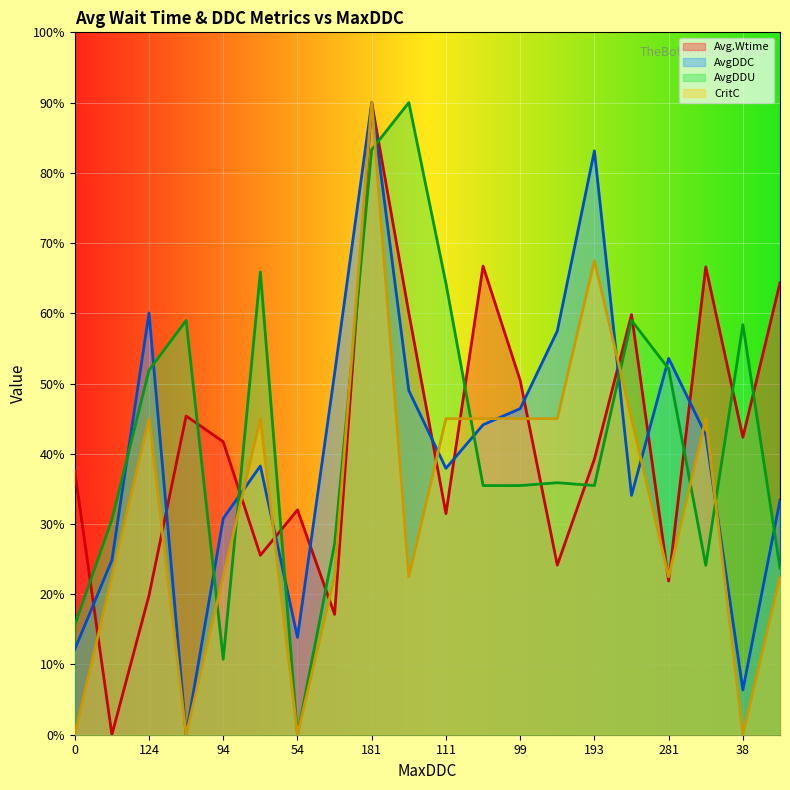

Which category has the lowest value across all series?

51